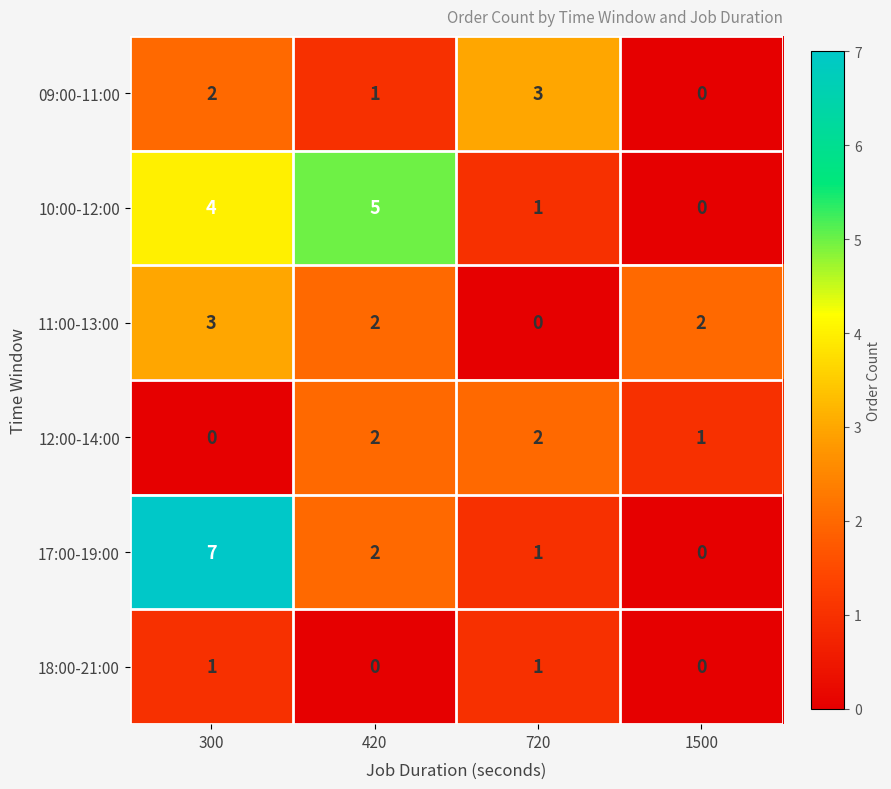

What is the difference between the 11:00-13:00 values at 720 and 300?

3